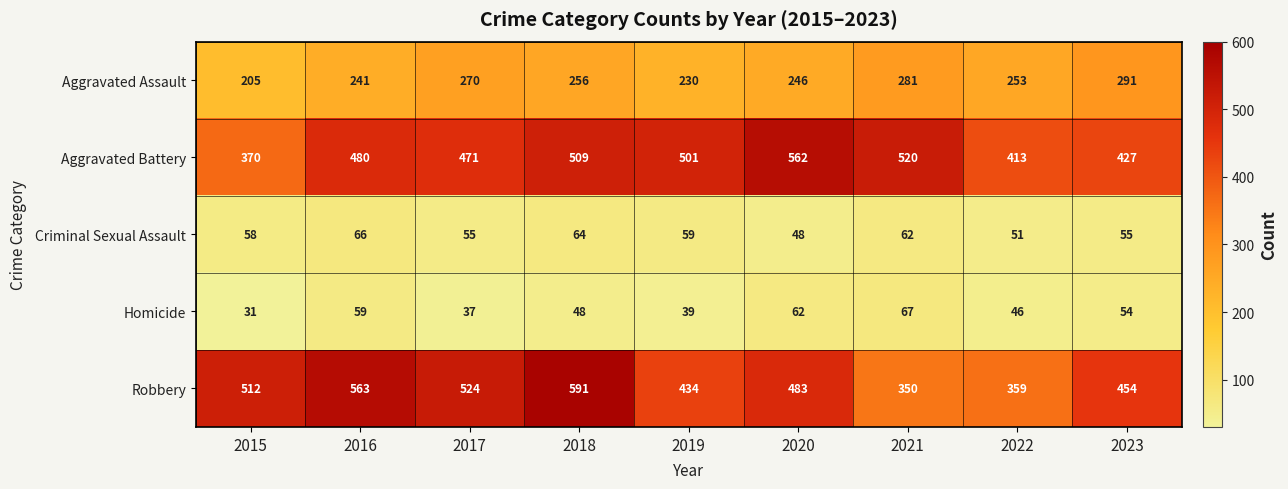

What is the maximum value shown in the chart?

591